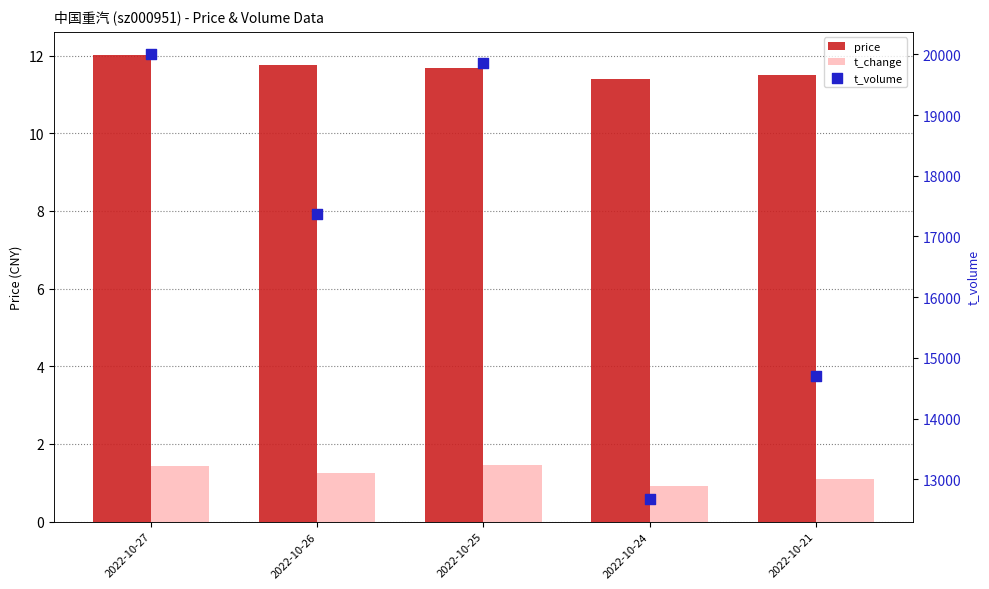

Which series has the largest Y range (max minus min)?

t_volume